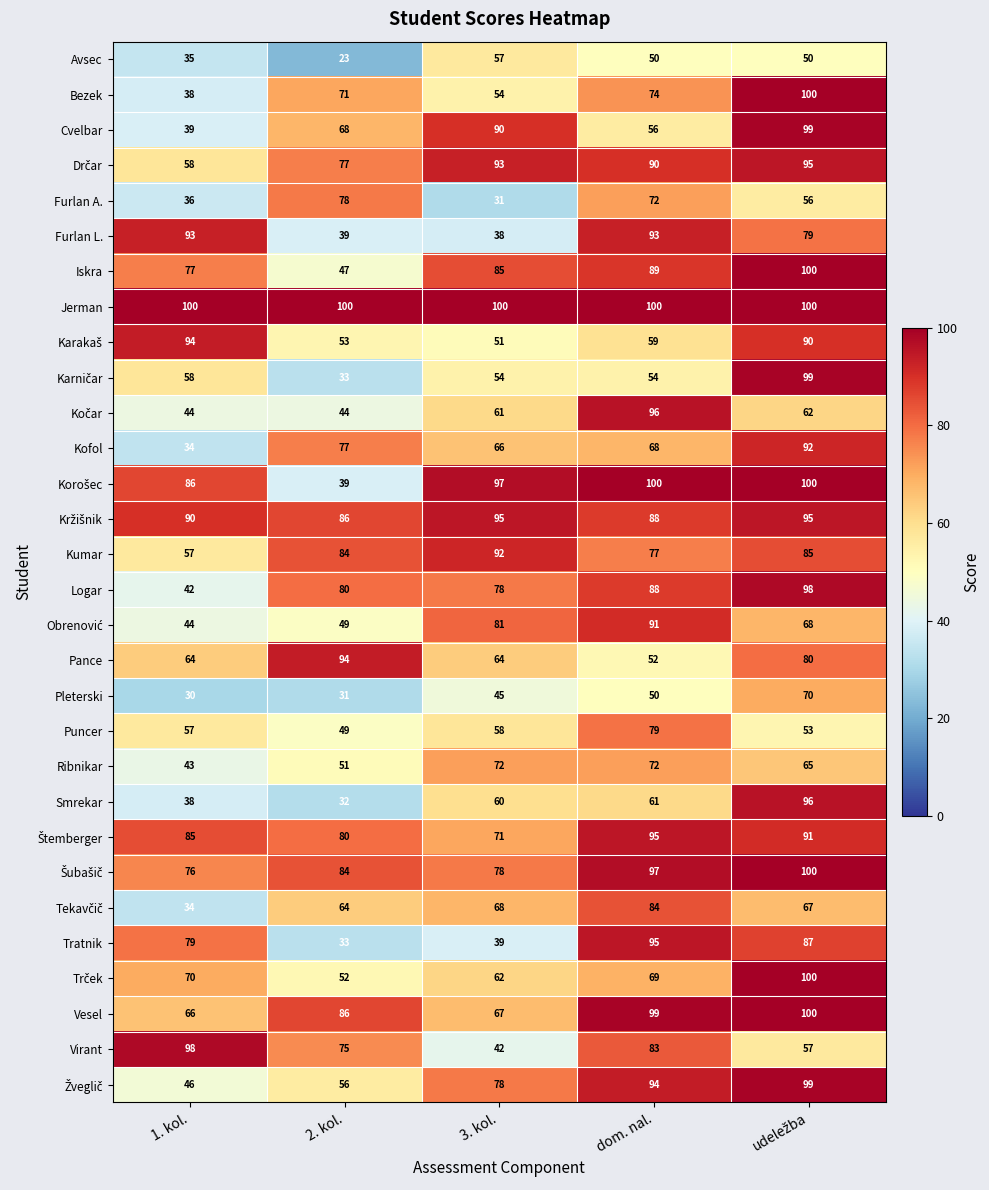

The Smrekar series shows 55 at 1. kol.. True or false?

False